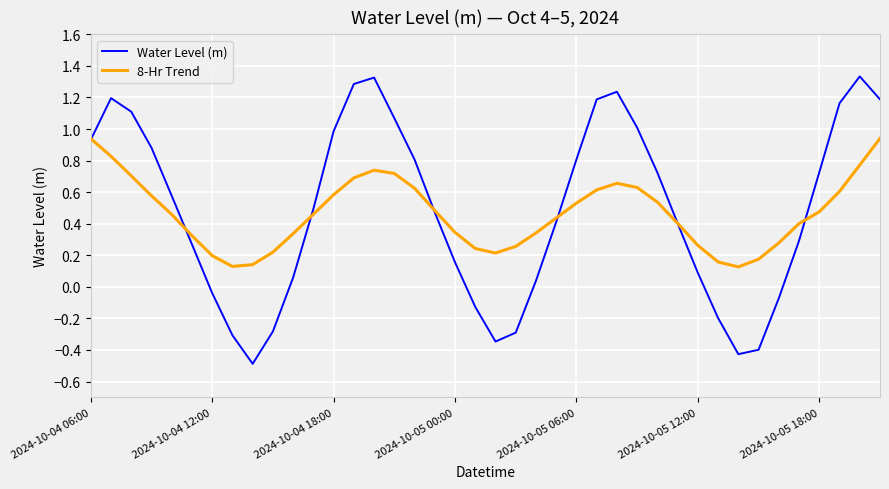

Does the chart have visible grid lines?

Yes